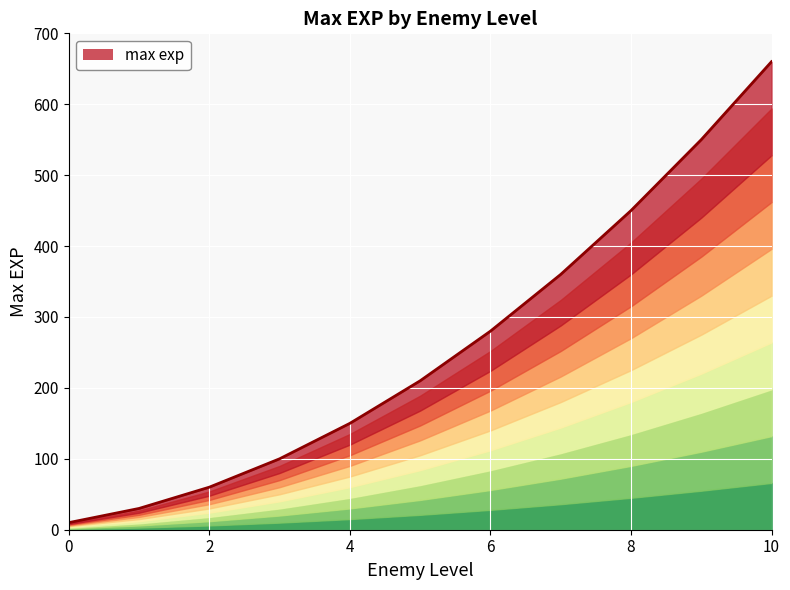

At which label does the data first exceed 210?

6